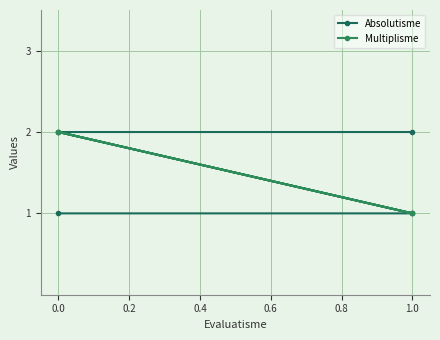

Between 1.0 and 0.0, which series saw the biggest shift?

Absolutisme